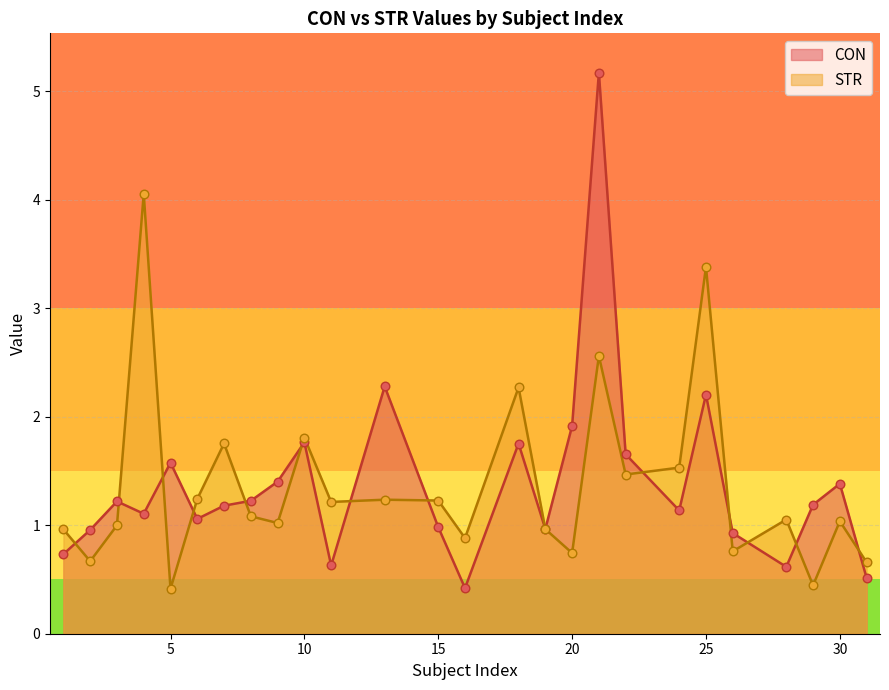

Which series has the largest total across all categories?

CON